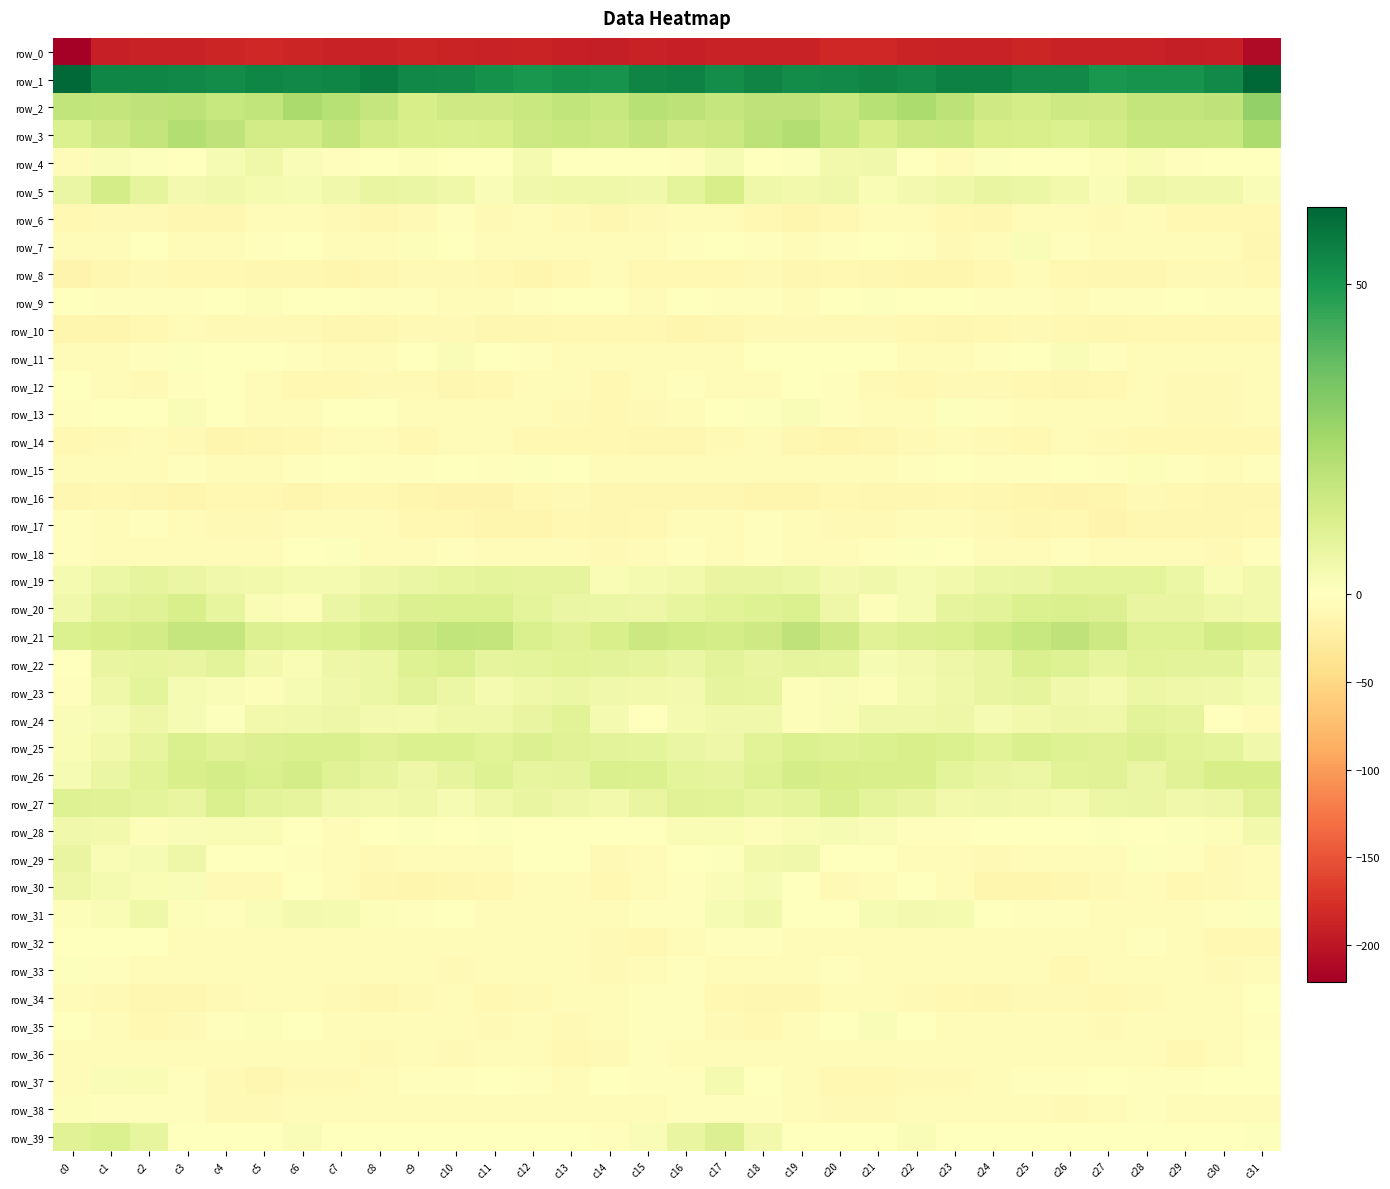

What is the sum of all row_34 values?

-229.1